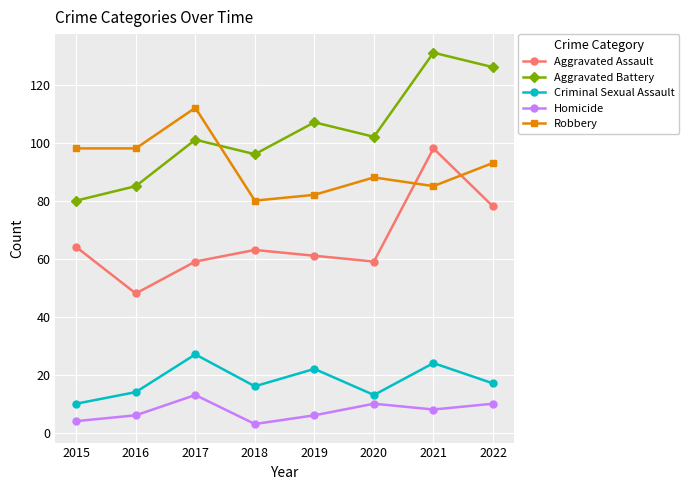

What is the difference between the highest and lowest values at 2018?

93